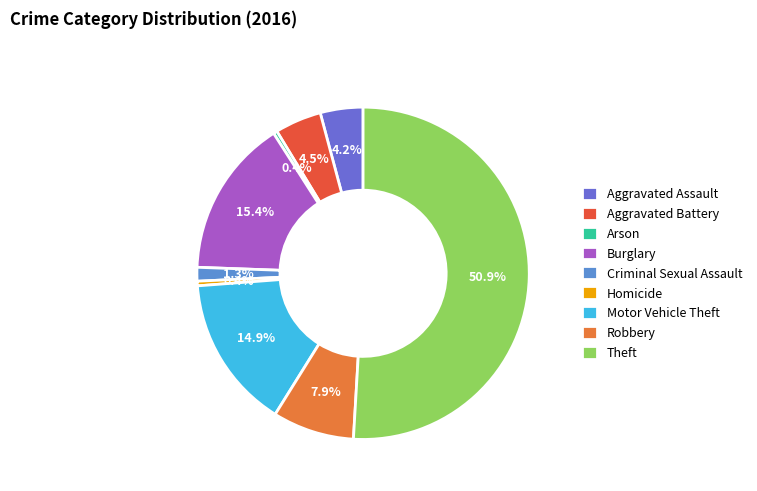

To the nearest percent, what is the combined percentage of Homicide and Burglary?

16%